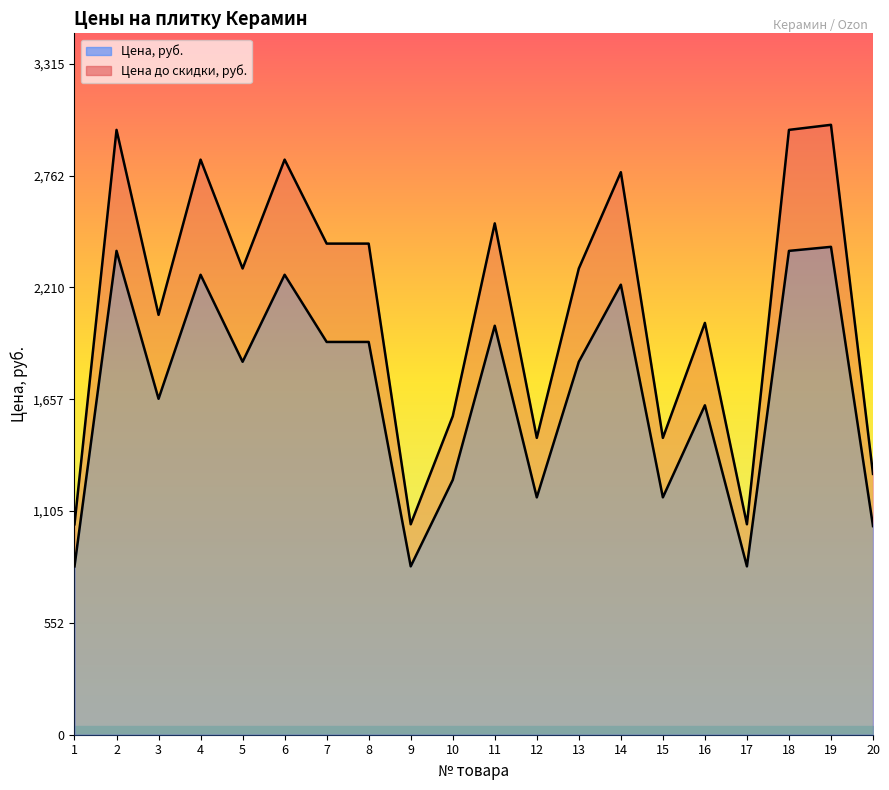

Reading left to right, list all the values displayed in this chart.

Цена, руб.: 1=832	2=2391	3=1660	4=2273	5=1843	6=2273	7=1941	8=1941	9=832	10=1259	11=2021	12=1173	13=1843	14=2224	15=1173	16=1628	17=832	18=2391	19=2411	20=1031
Цена до скидки, руб.: 1=1040	2=2989	3=2075	4=2842	5=2304	6=2842	7=2427	8=2427	9=1040	10=1574	11=2527	12=1467	13=2304	14=2780	15=1467	16=2035	17=1040	18=2989	19=3014	20=1289